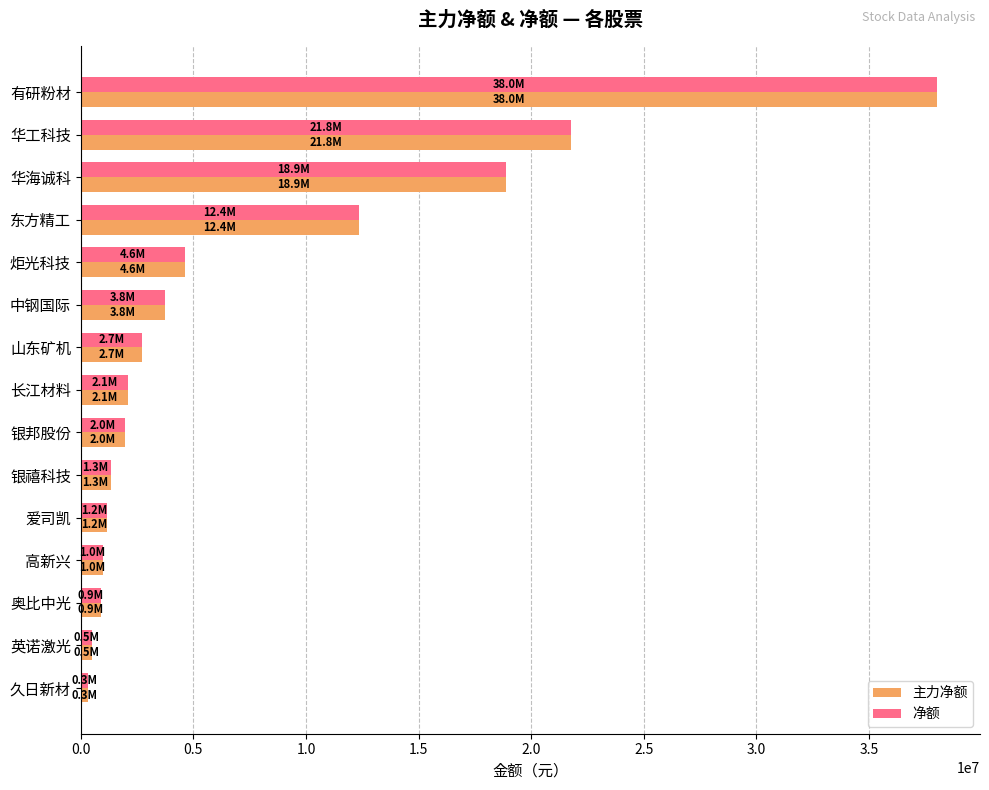

What value does the 净额 series have at 奥比中光?

882861